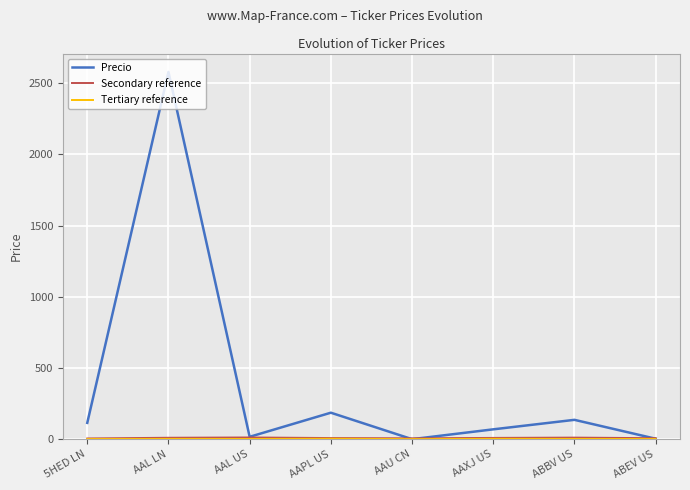

At how many categories does at least one series exceed 803?

1